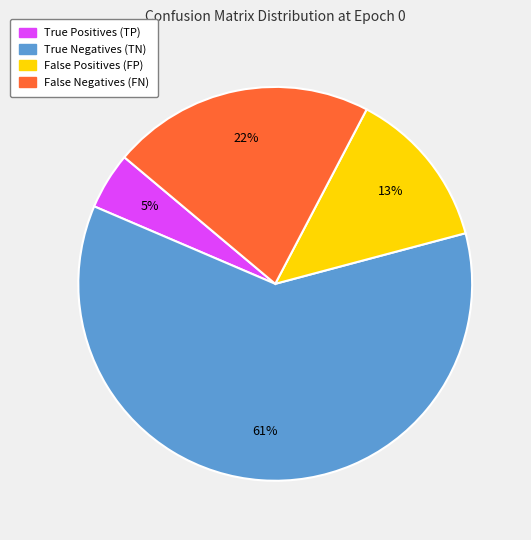

Is there a majority slice in this chart?

Yes